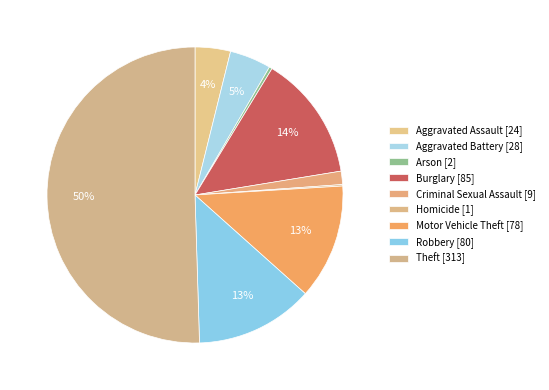

To the nearest percent, what percentage of the pie is Robbery?

13%